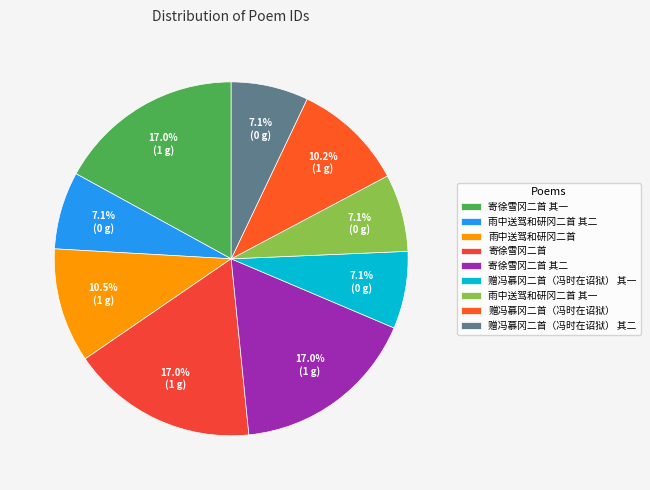

Does 赠冯慕冈二首（冯时在诏狱） represent more than half of the total?

No